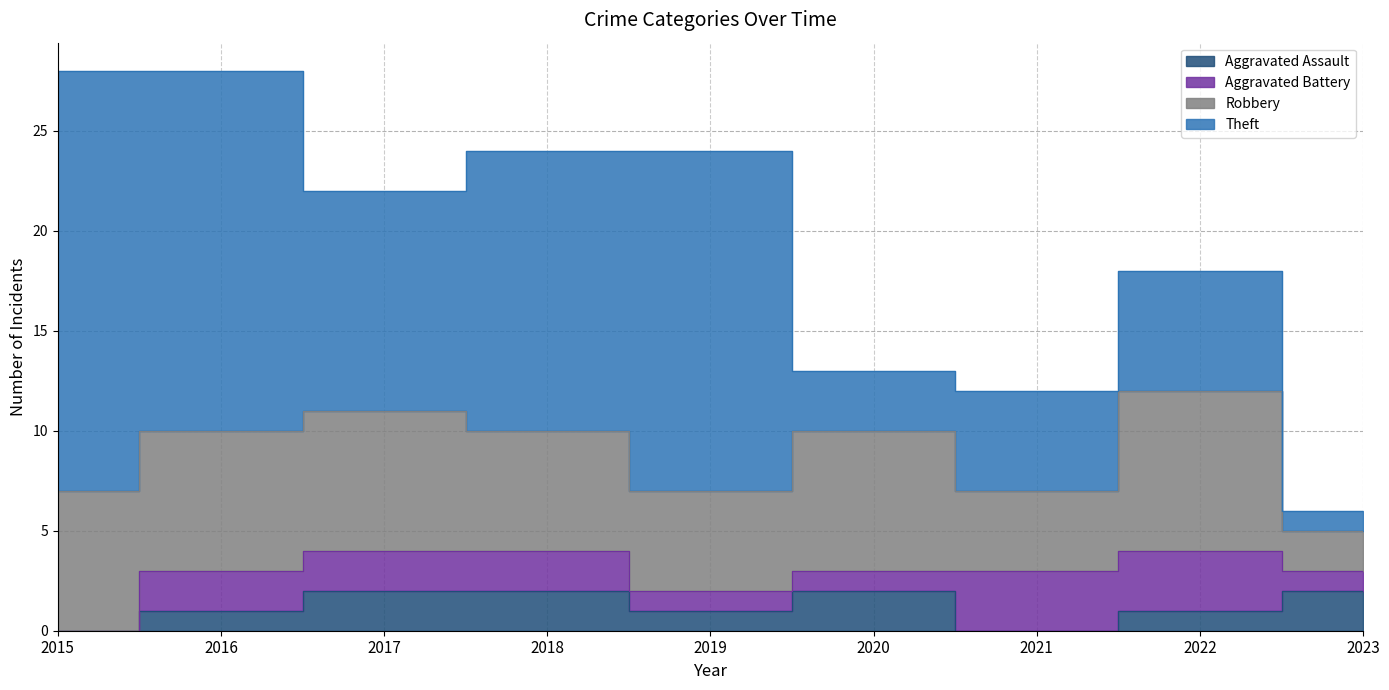

Where does the Aggravated Battery series first go above 2?

2021